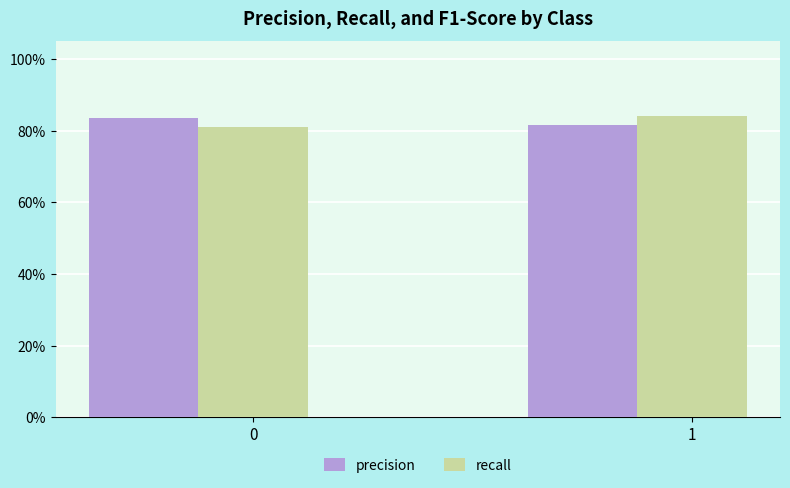

Does the chart contain stacked bars?

No